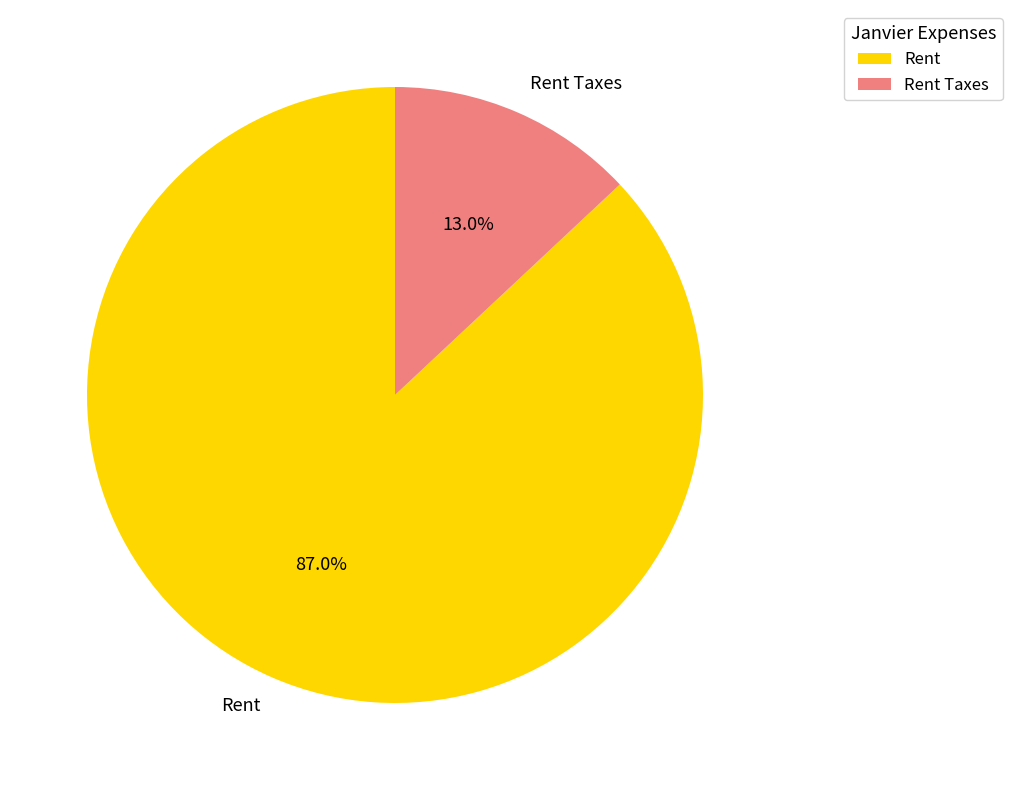

How many segments does this pie chart have?

2